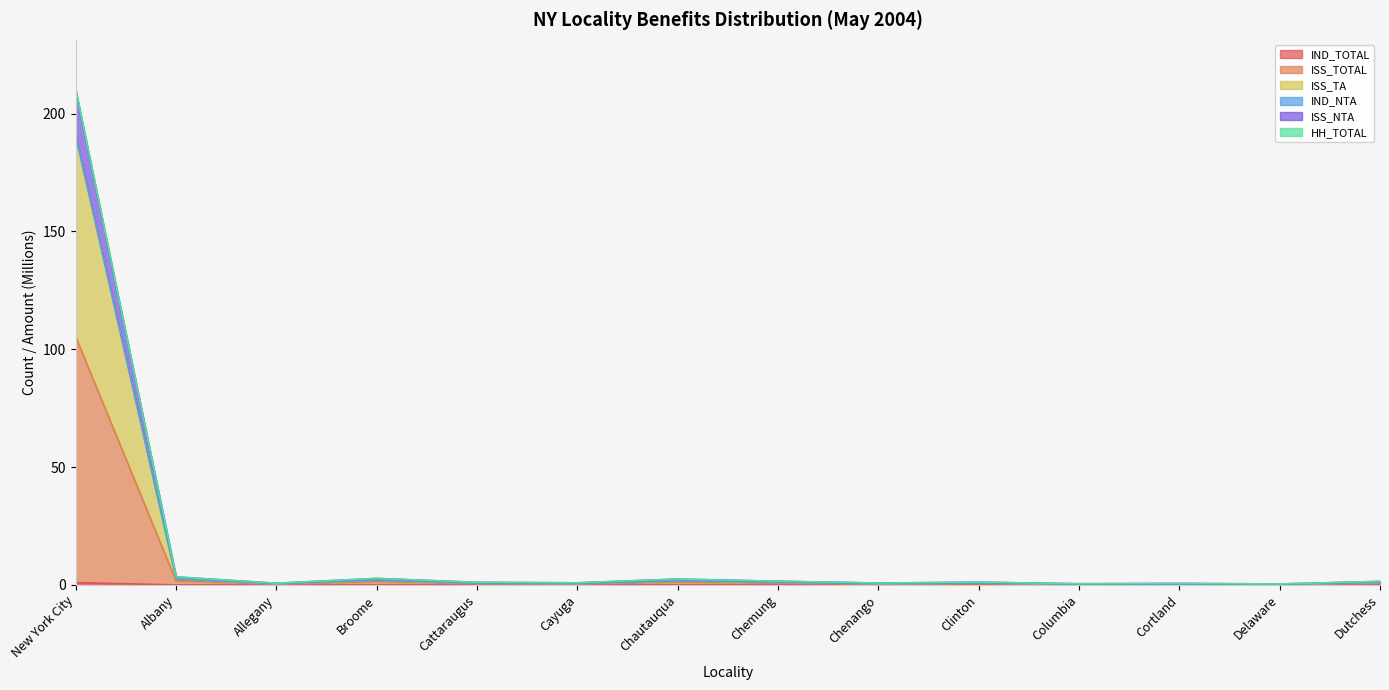

What is the label of the 4th point from the left?

Broome